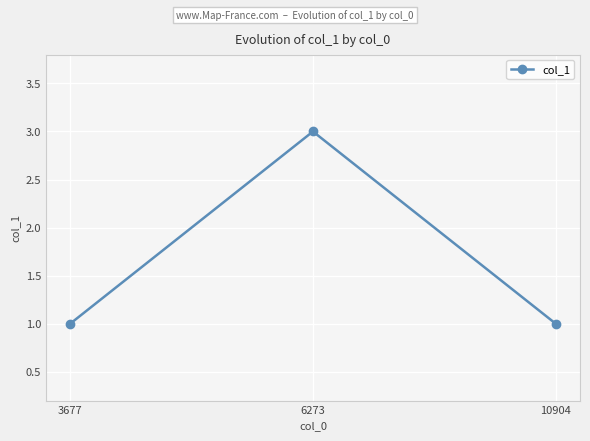

Which label corresponds to the largest value in the chart?

6273